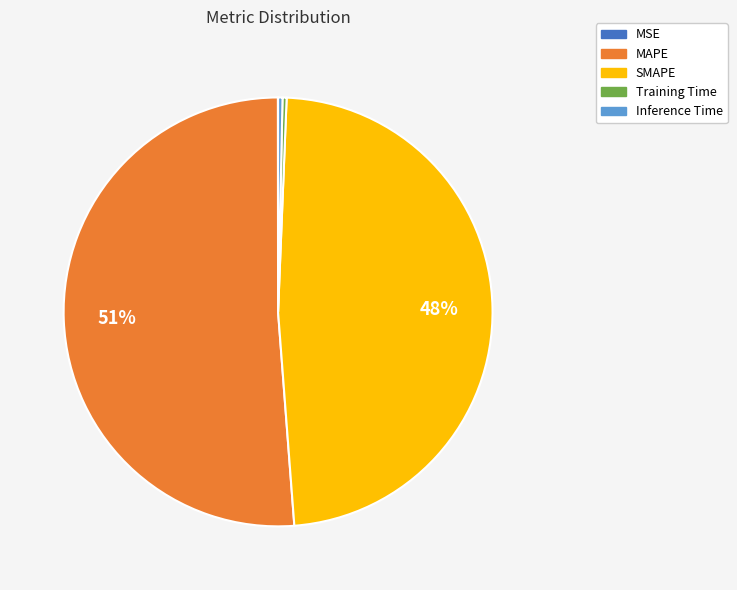

To the nearest percent, what is the difference between the Training Time and SMAPE slice percentages?

48%